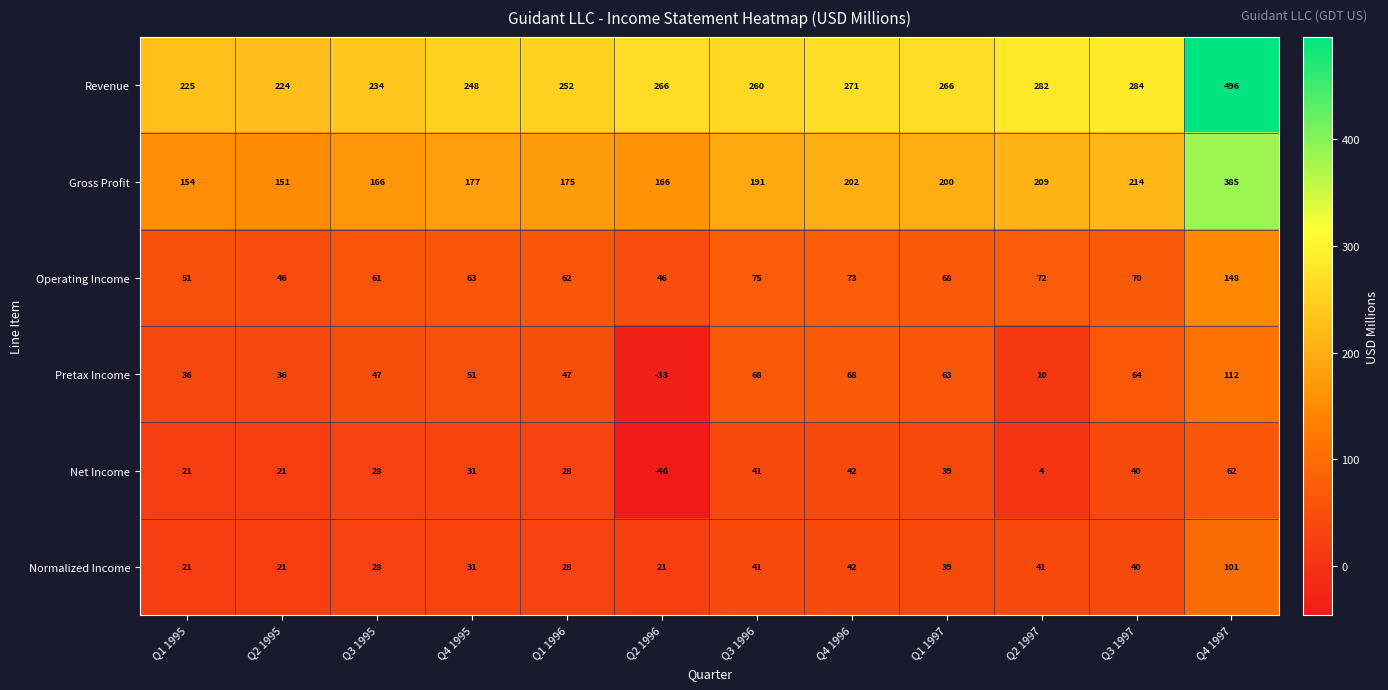

What is the difference between the second highest and minimum values in the Operating Income series?

29